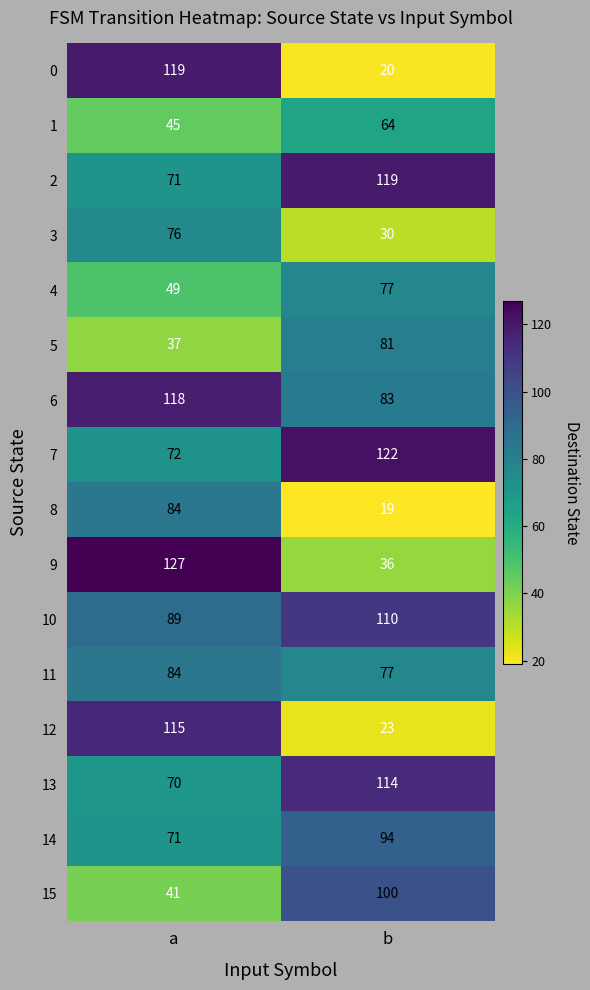

Between a and b, which series saw the biggest shift?

0